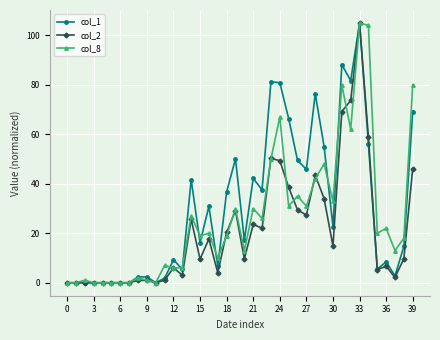

List the series in order of their overall mean, lowest first.

col_2, col_8, col_1